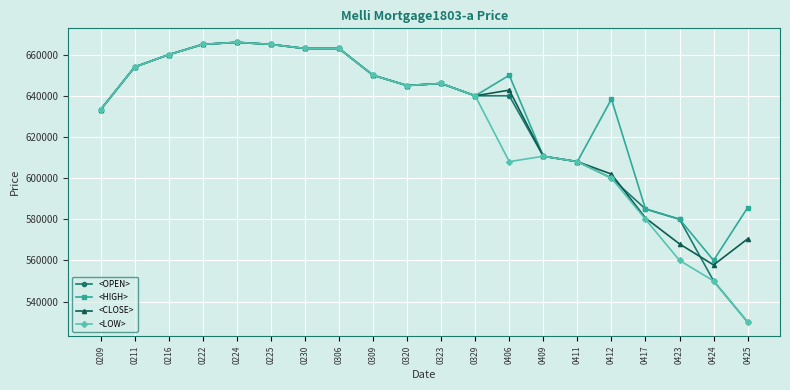

The value of <HIGH> at 0230 is 663000. True or false?

True